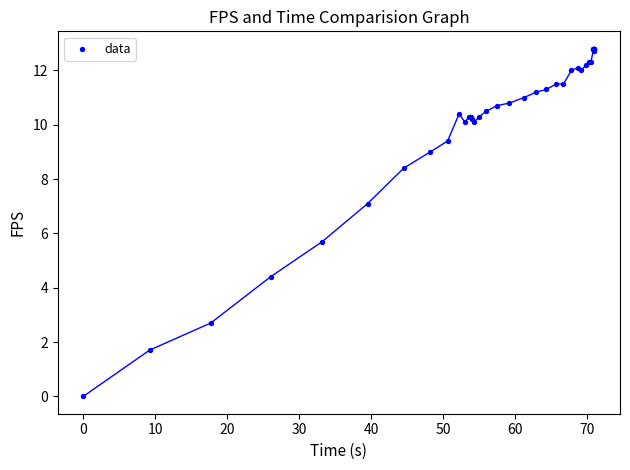

What Y value in the scatter plot is closest to 6?

5.7